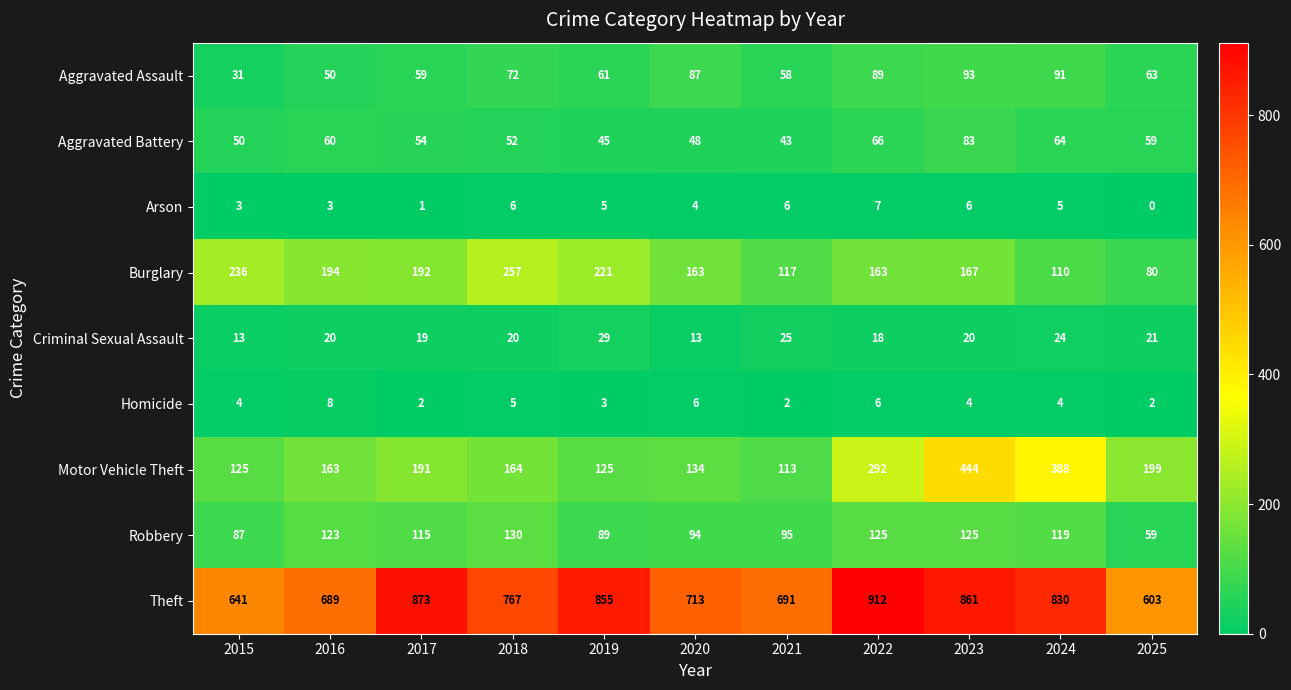

What is the approximate value of Aggravated Battery at 2025?

59